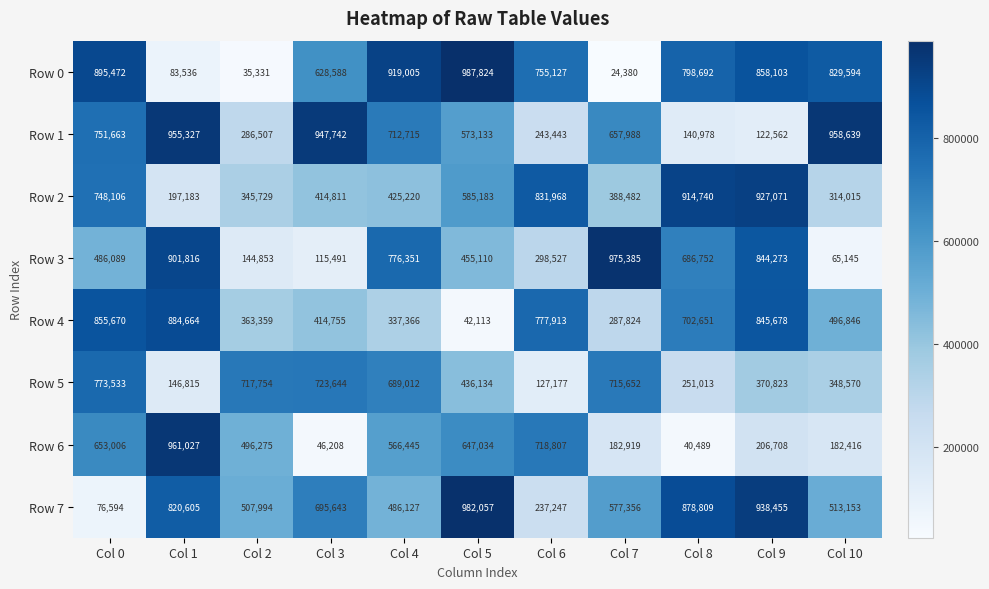

Which series has the largest range (max minus min)?

Row 0